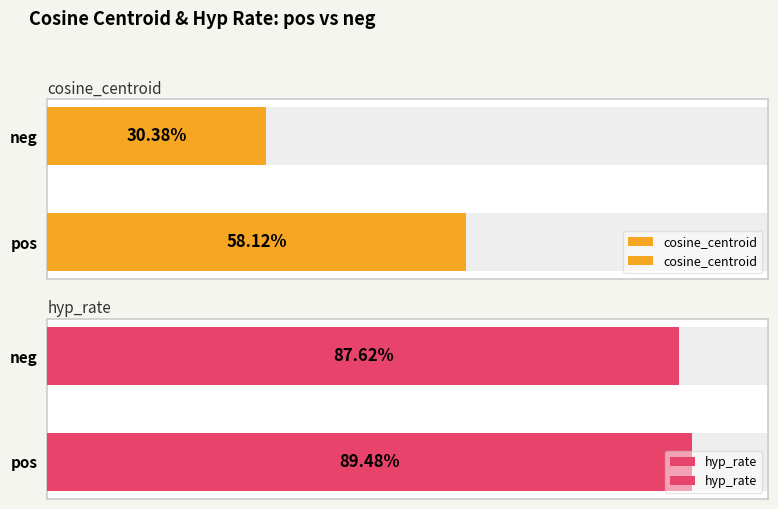

What is the sum of the cosine_centroid values at pos and neg?

0.9